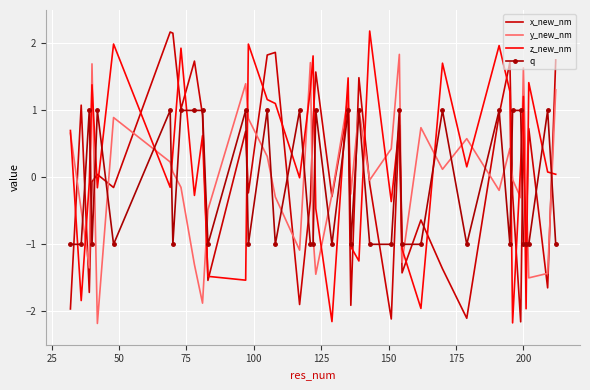

What is the greatest value displayed?

2.2